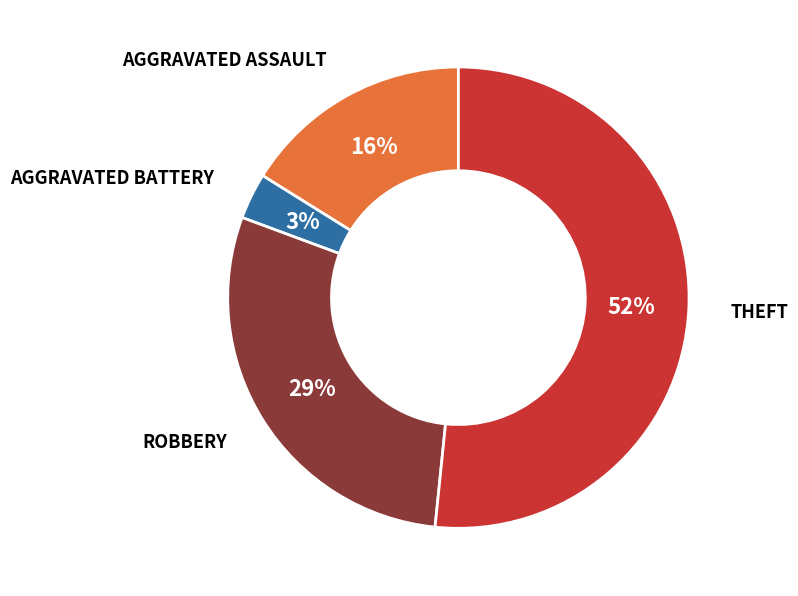

To the nearest percent, what is the average slice percentage?

25%